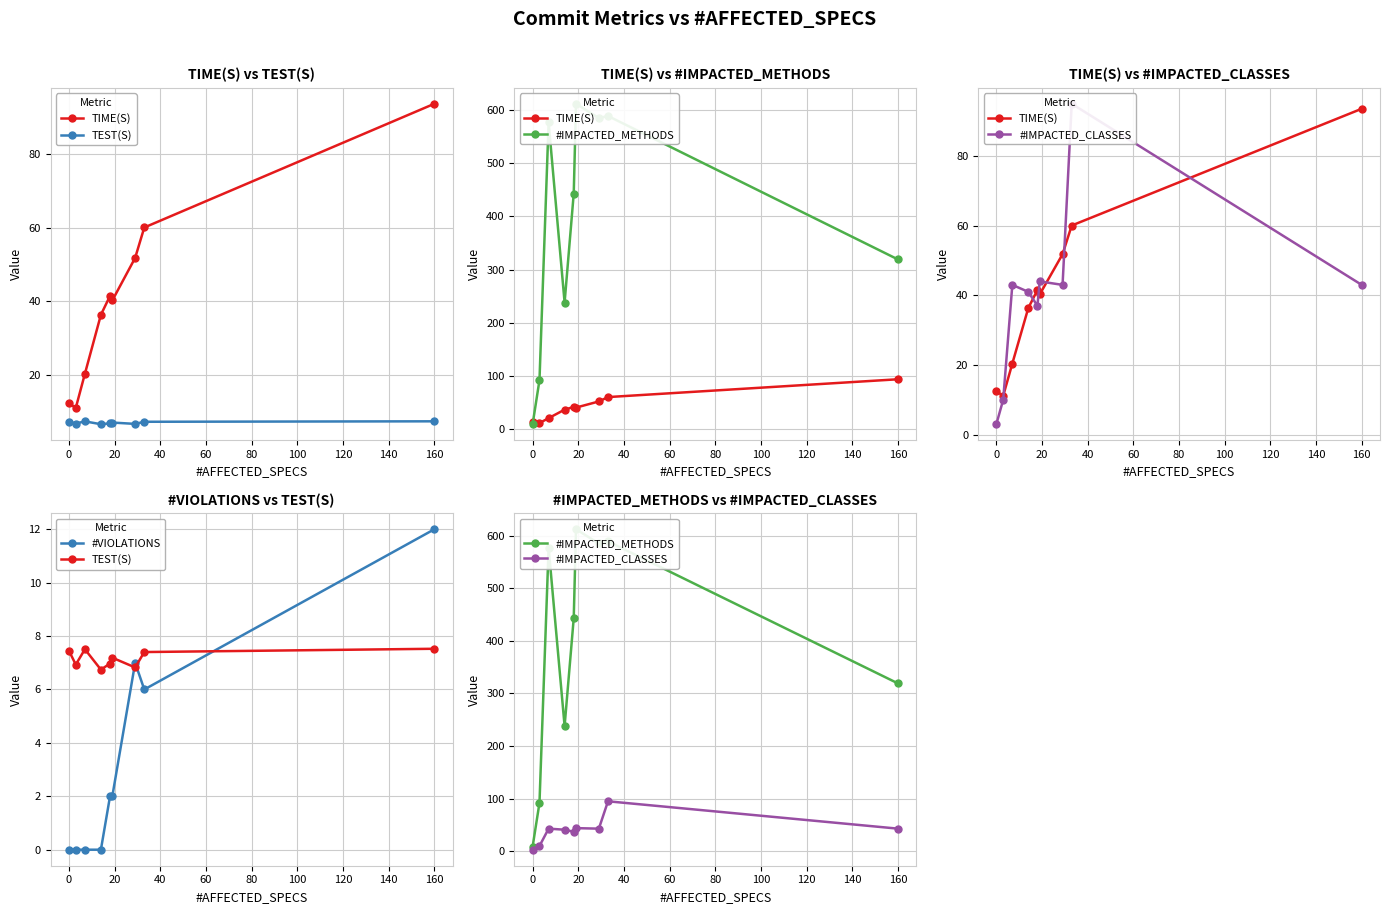

What is the lowest value of the TIME(S) series?

11.1